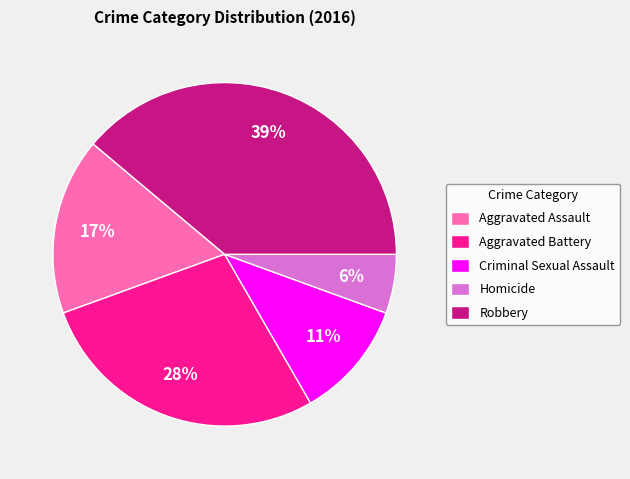

To the nearest percent, what percentage of the pie is Robbery?

39%